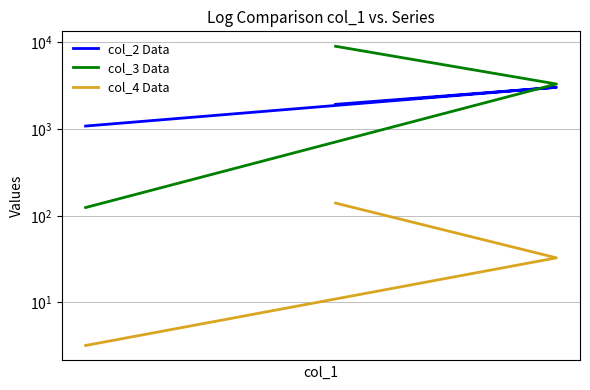

Rank the series by their average value, from lowest to highest.

col_4 Data, col_2 Data, col_3 Data